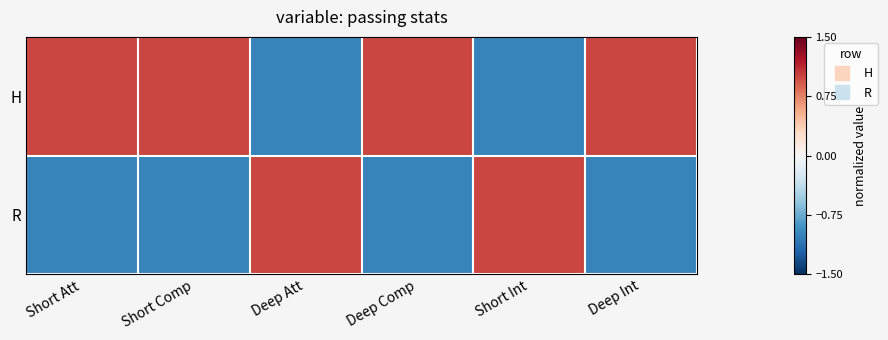

Rank the series at Short Int from lowest to highest value.

H, R